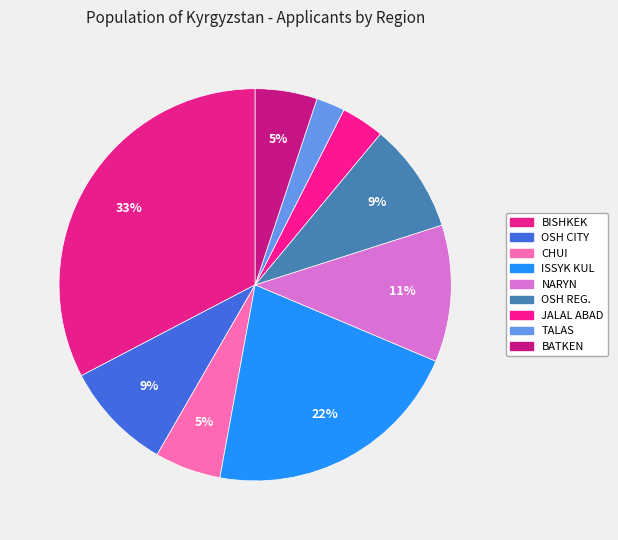

Which slice is the smallest?

TALAS